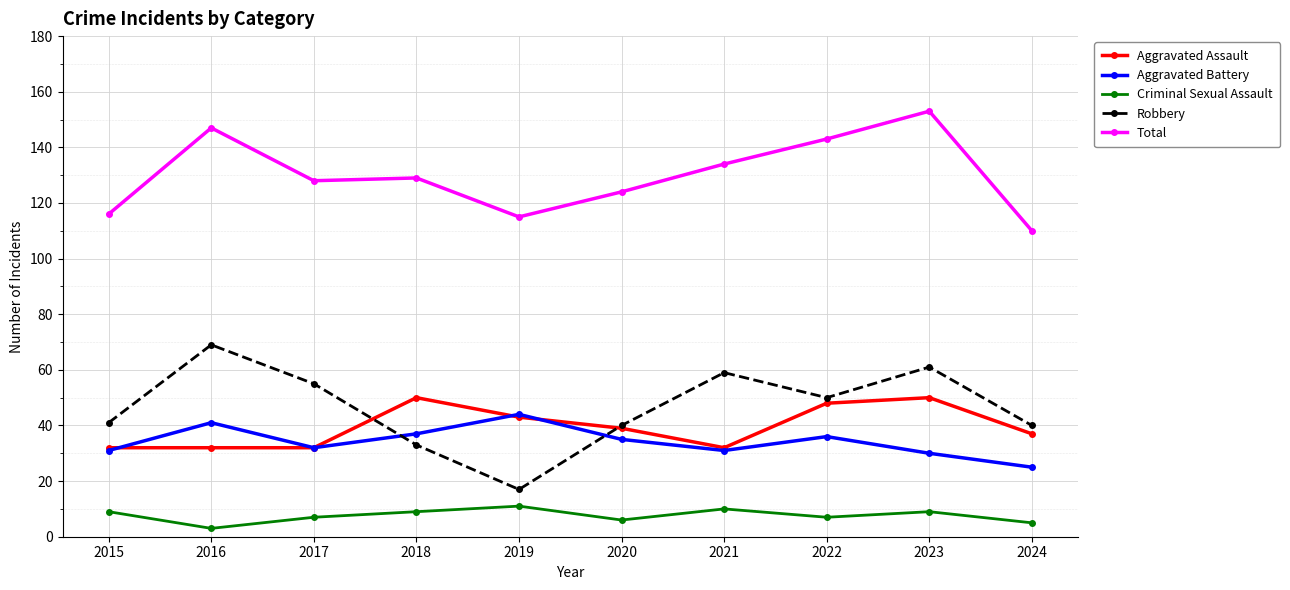

The Robbery series shows 64 at 2015. True or false?

False